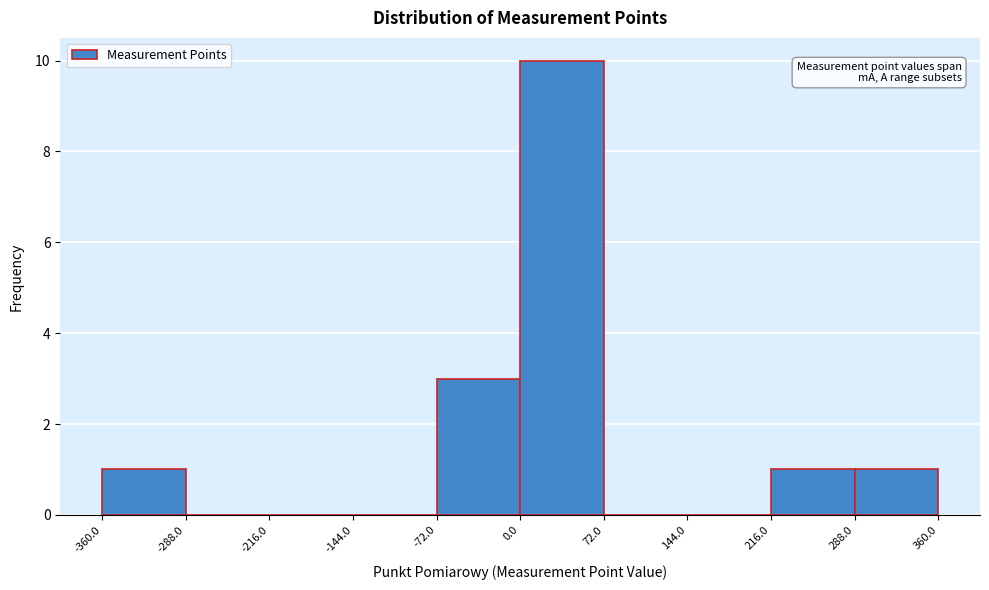

Reading left to right, list every bar in this chart as the range it spans on the x-axis followed by its height. The values are not printed on the chart, so give them approximately, as read against the axis.

-360.0 to -288.0: 1
-288.0 to -216.0: 0
-216.0 to -144.0: 0
-144.0 to -72.0: 0
-72.0 to 0.0: 3
0.0 to 72.0: 10
72.0 to 144.0: 0
144.0 to 216.0: 0
216.0 to 288.0: 1
288.0 to 360.0: 1